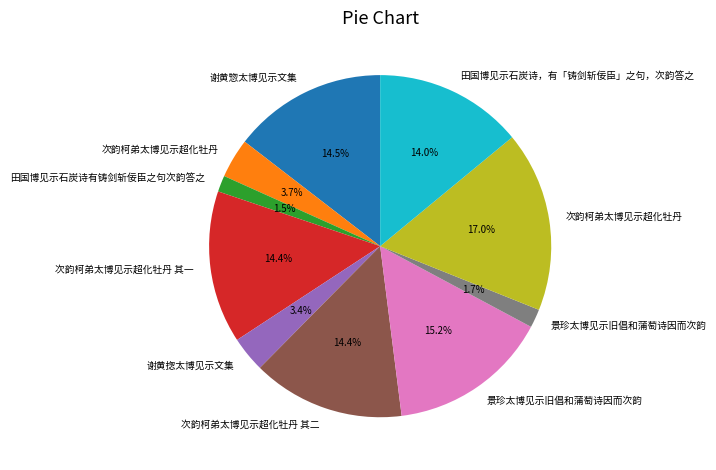

Is there a majority slice in this chart?

No